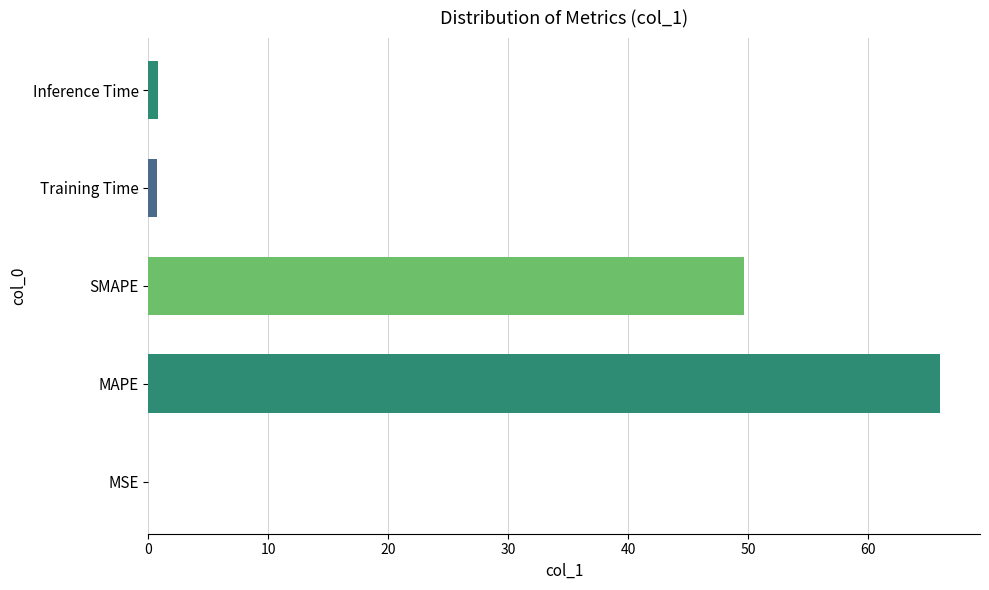

What is the sum of all values?

117.2